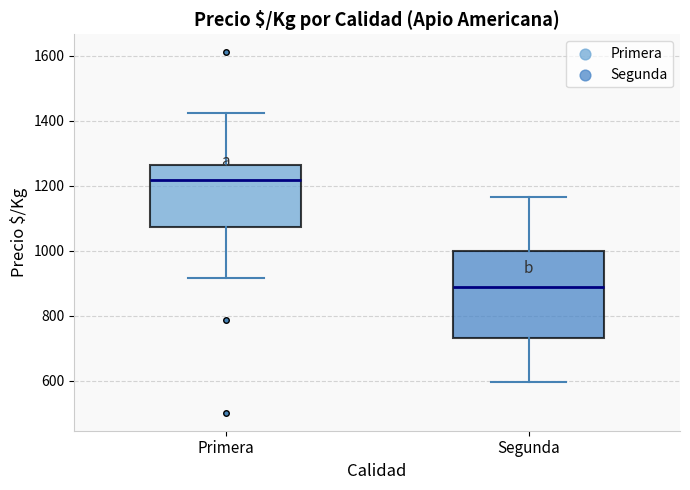

Reading left to right, transcribe this box plot: for each box, give where its median line is, the range the box spans, and where its two whiskers end, as read against the y-axis. The values are not printed on the chart, so give them approximately, as read against the axis.

Primera: median 1220, box 1080 to 1260, whiskers 920 to 1420
Segunda: median 880, box 740 to 1000, whiskers 600 to 1160